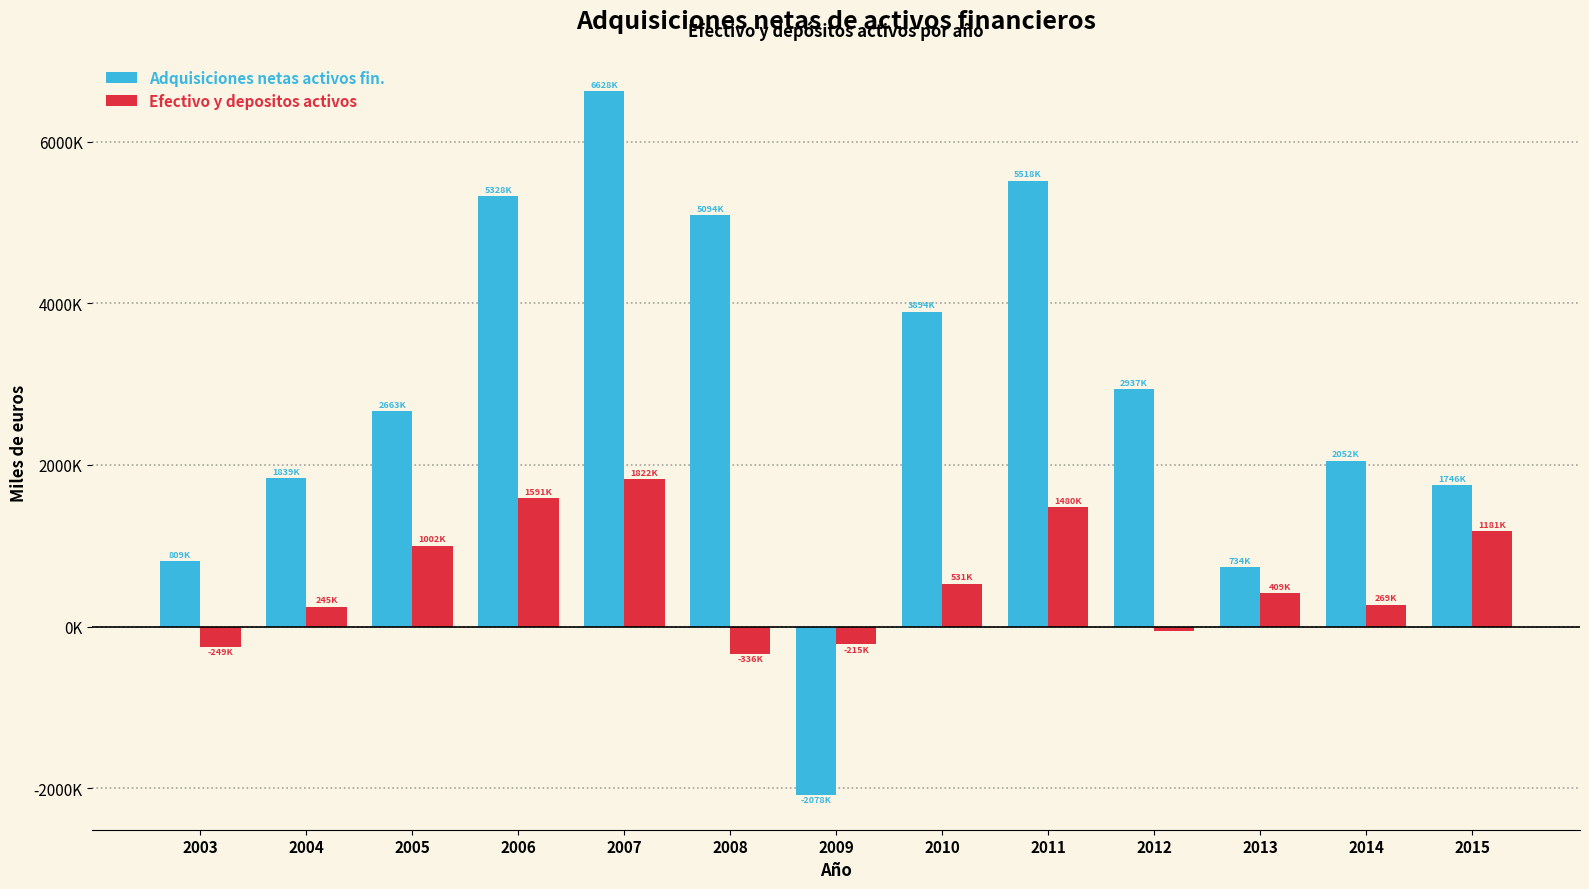

Rank the categories by Adquisiciones netas activos fin. value from lowest to highest.

2009, 2013, 2003, 2015, 2004, 2014, 2005, 2012, 2010, 2008, 2006, 2011, 2007